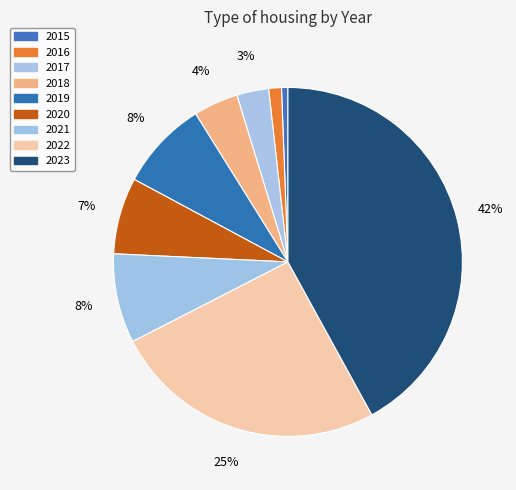

Count the number of slices in the pie.

9